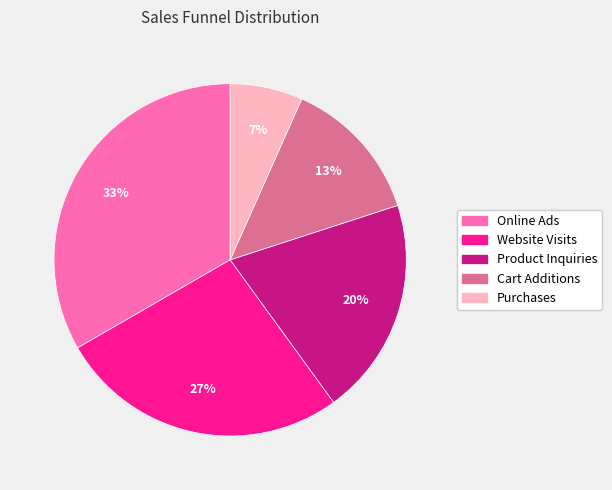

Which has a higher value, Online Ads or Purchases?

Online Ads